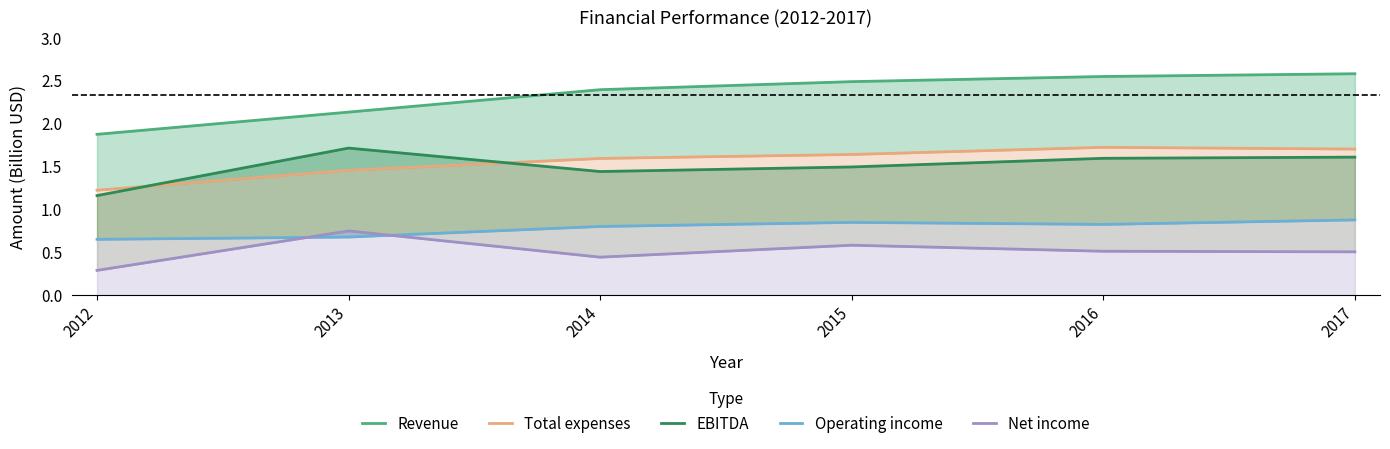

List the labels in order of Revenue value, smallest first.

2012, 2013, 2014, 2015, 2016, 2017